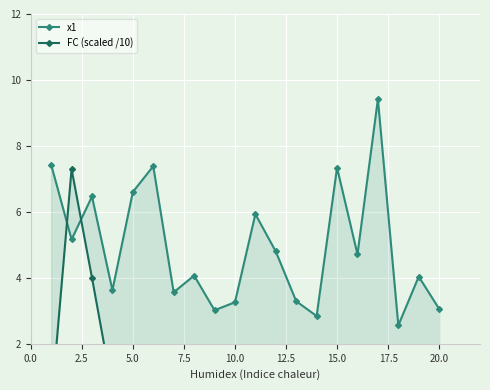

Is it true that x1 equals 1.1 at 17.5?

False